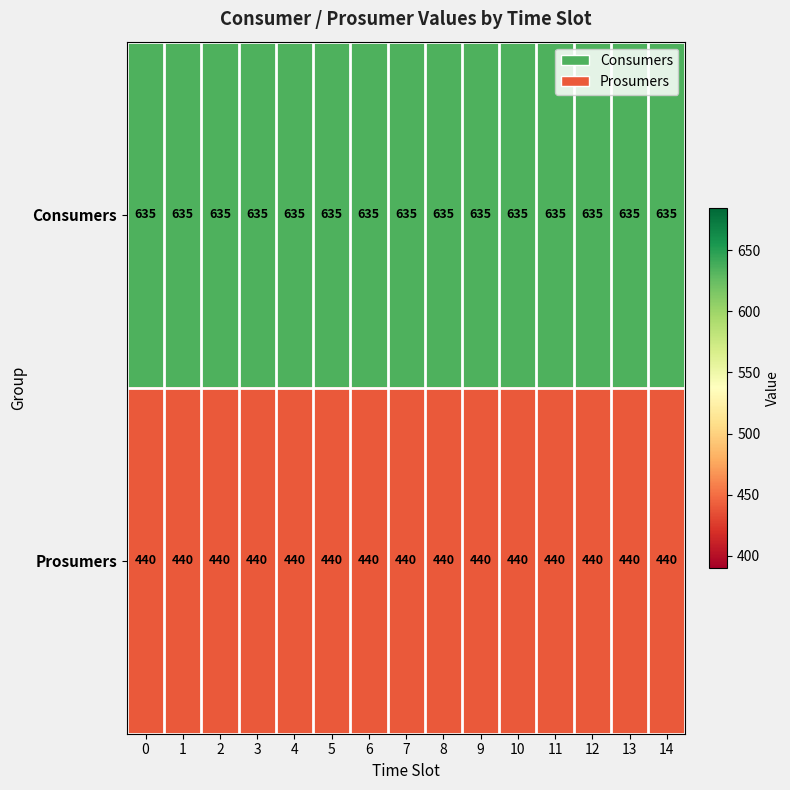

How many series are shown in this chart?

2